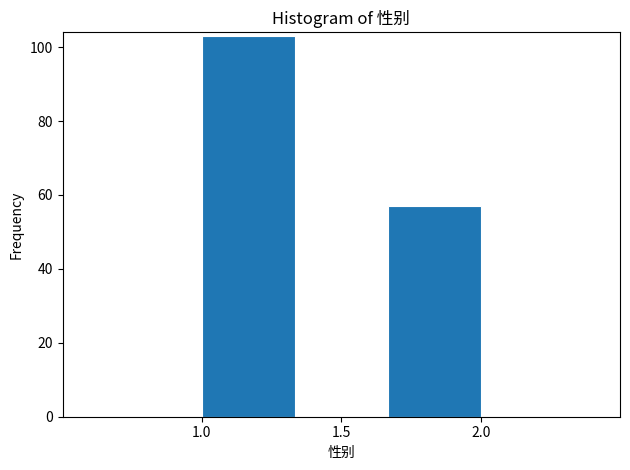

Over which range of the x-axis is the bar tallest?

1.00 to 1.35